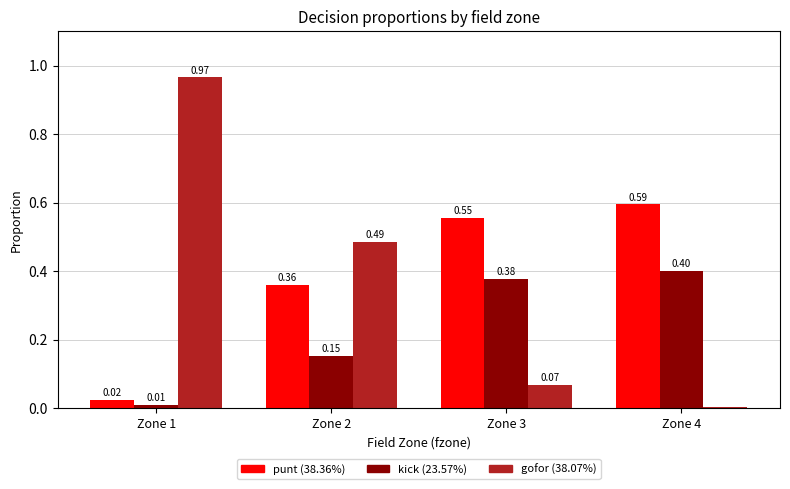

What is the difference between the highest and lowest values at Zone 2?

0.3